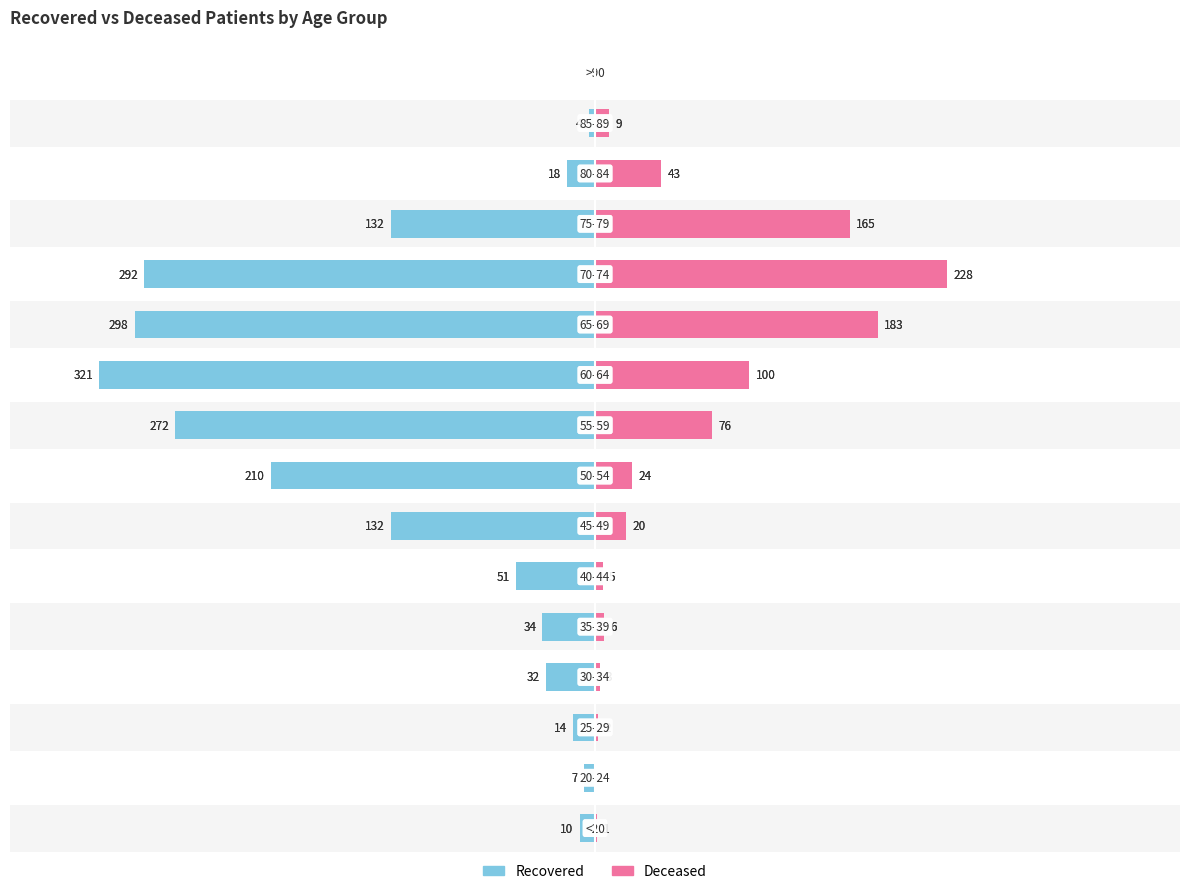

How many data points in Deceased are above 20?

7